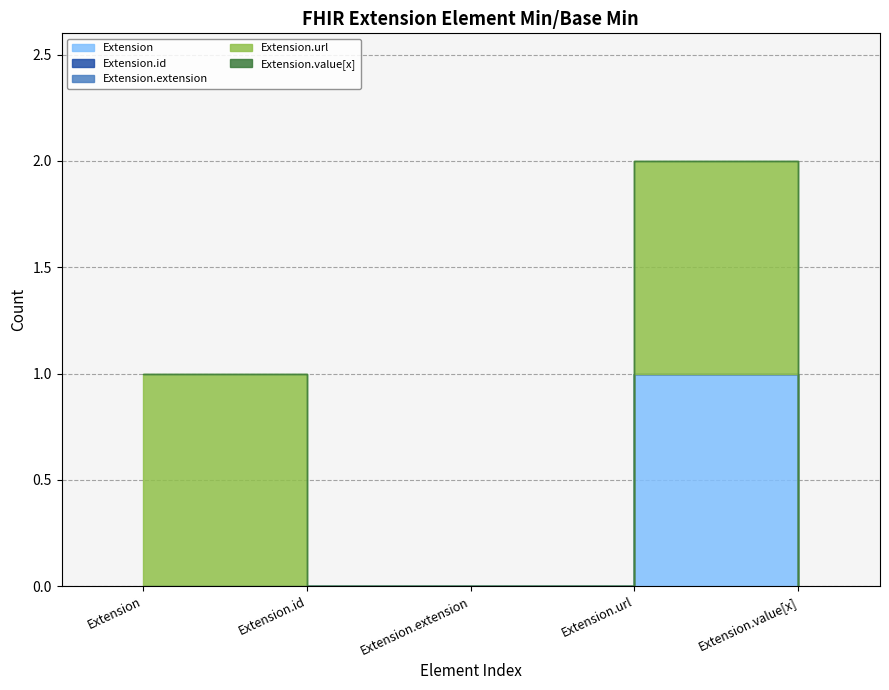

What is the label of the 1st point from the right?

Extension.value[x]